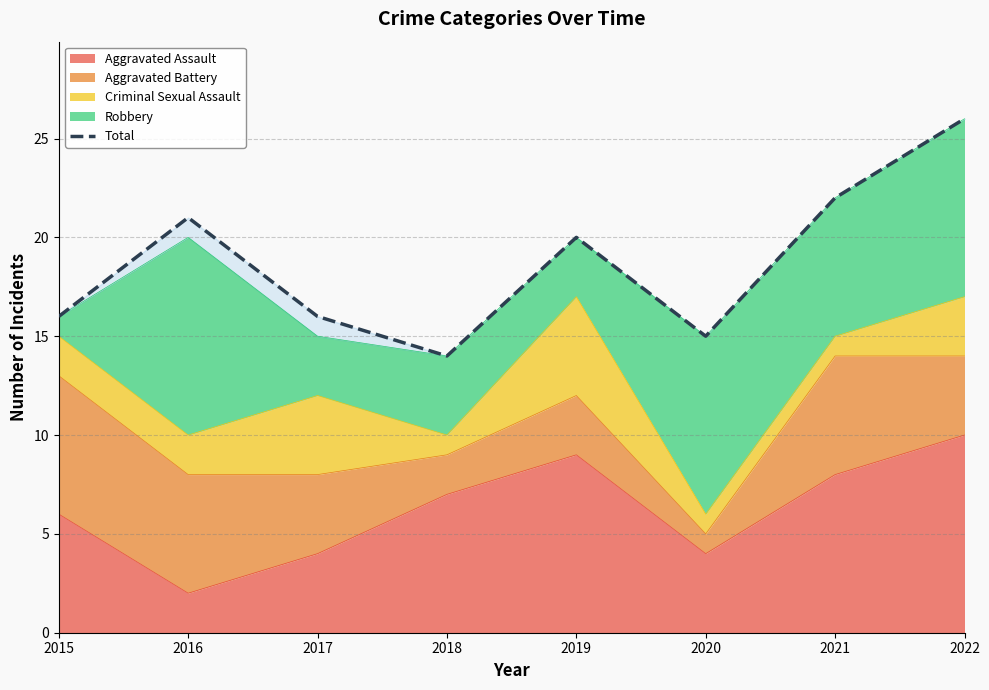

Is it true that the value at 2019 is 20?

True